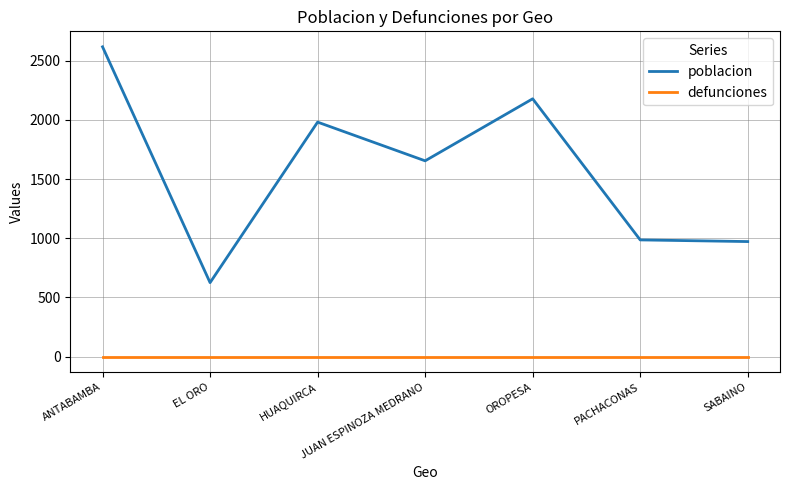

What is the spread (max minus min) of values at ANTABAMBA?

2617